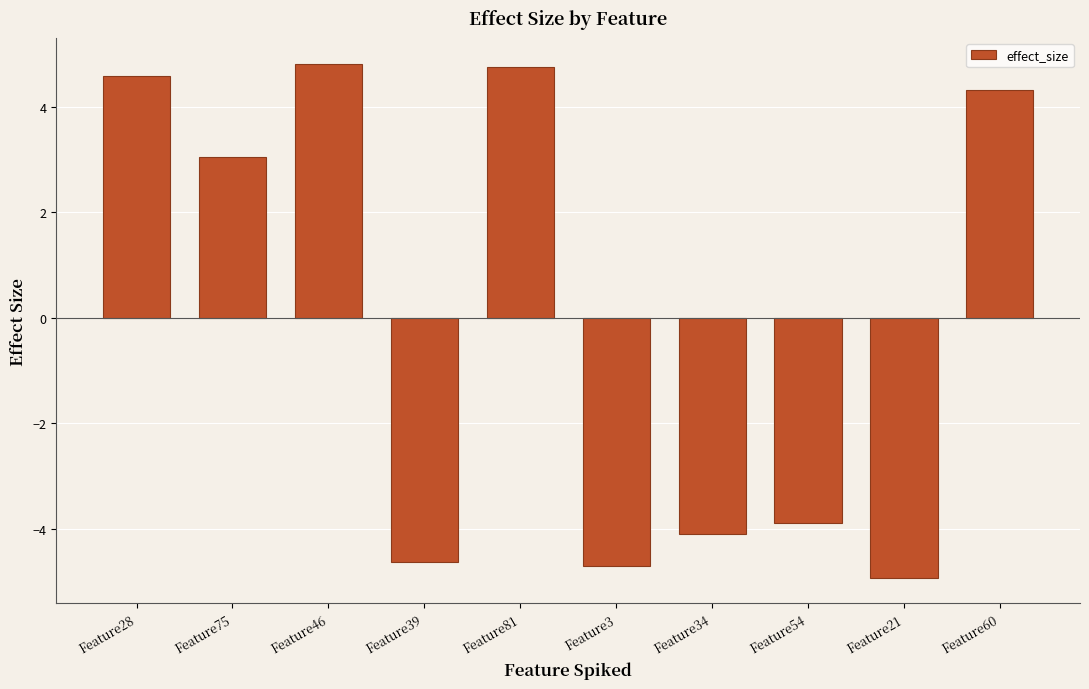

How many negative values are there?

5